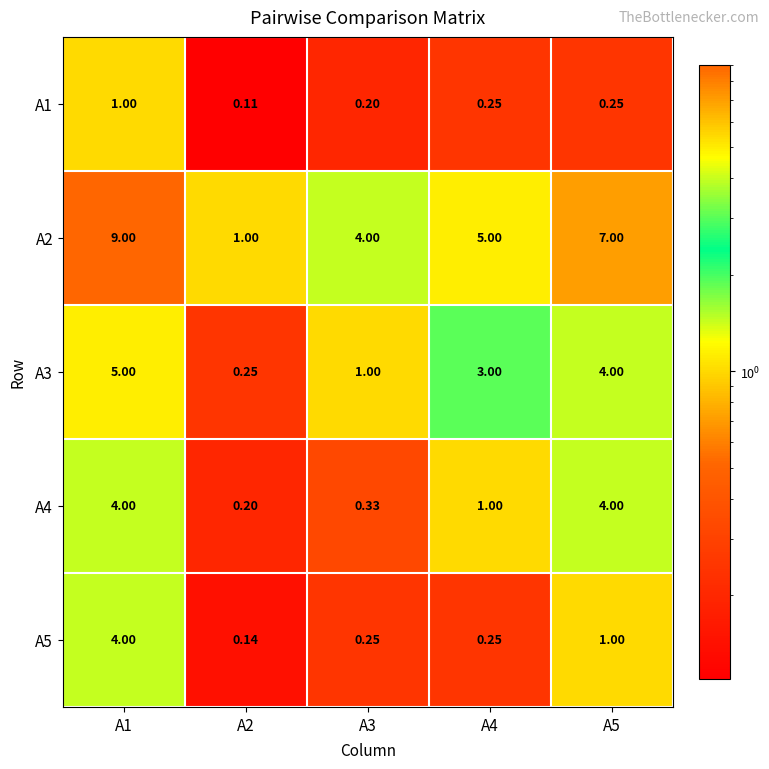

Is the value of А4 at А5 greater than the value of А3 at А4?

Yes